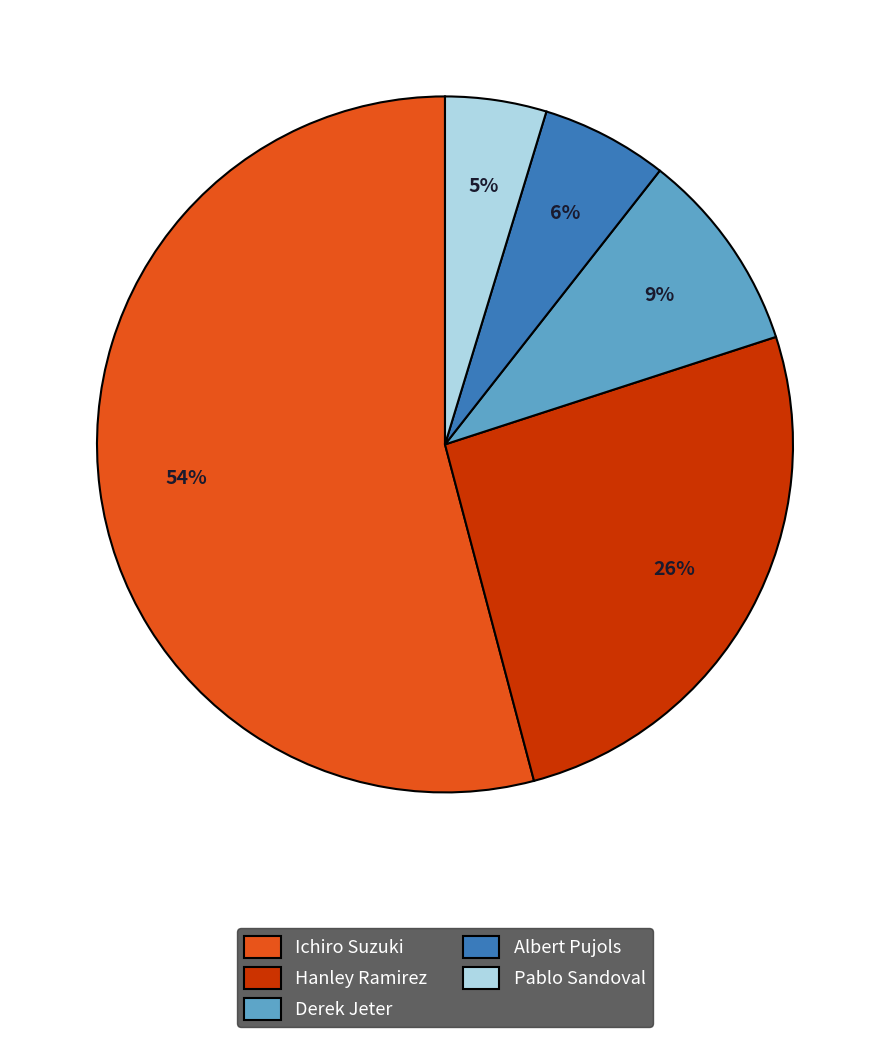

What percentage is the Albert Pujols slice, to the nearest percent?

6%